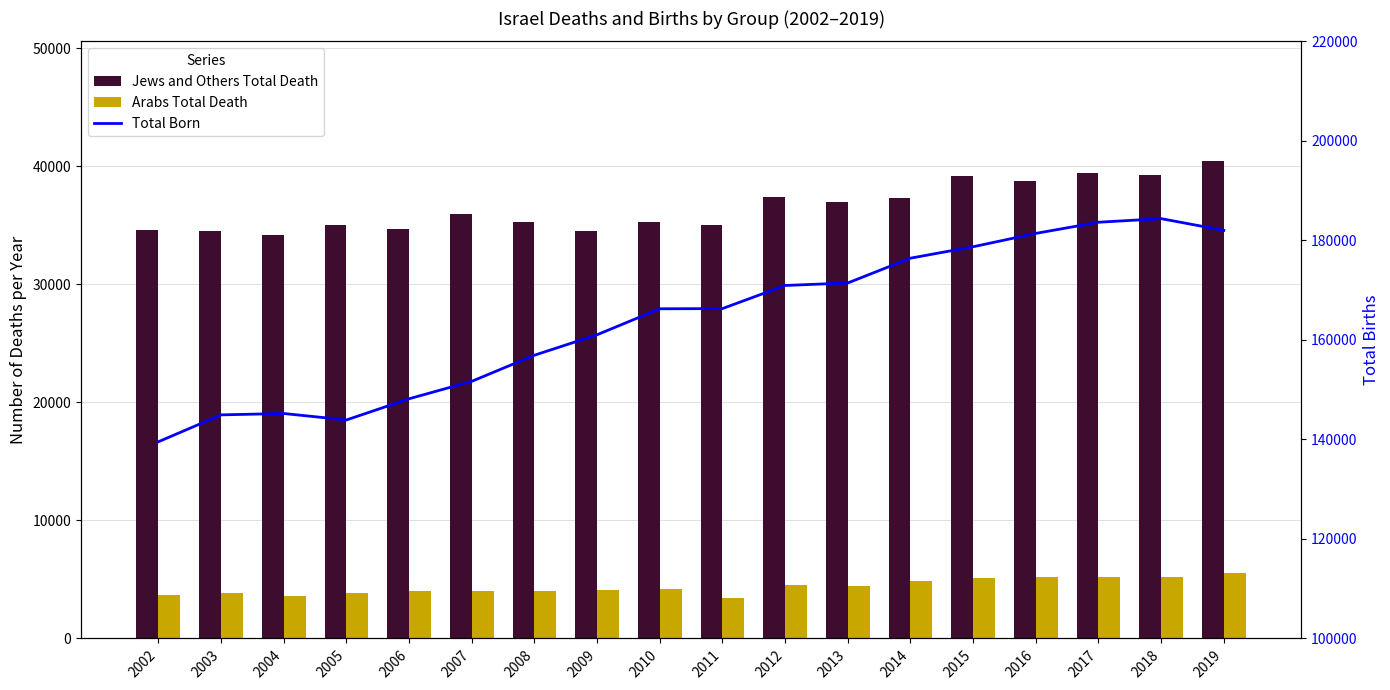

Are the bars grouped side by side (vs. stacked)?

Yes